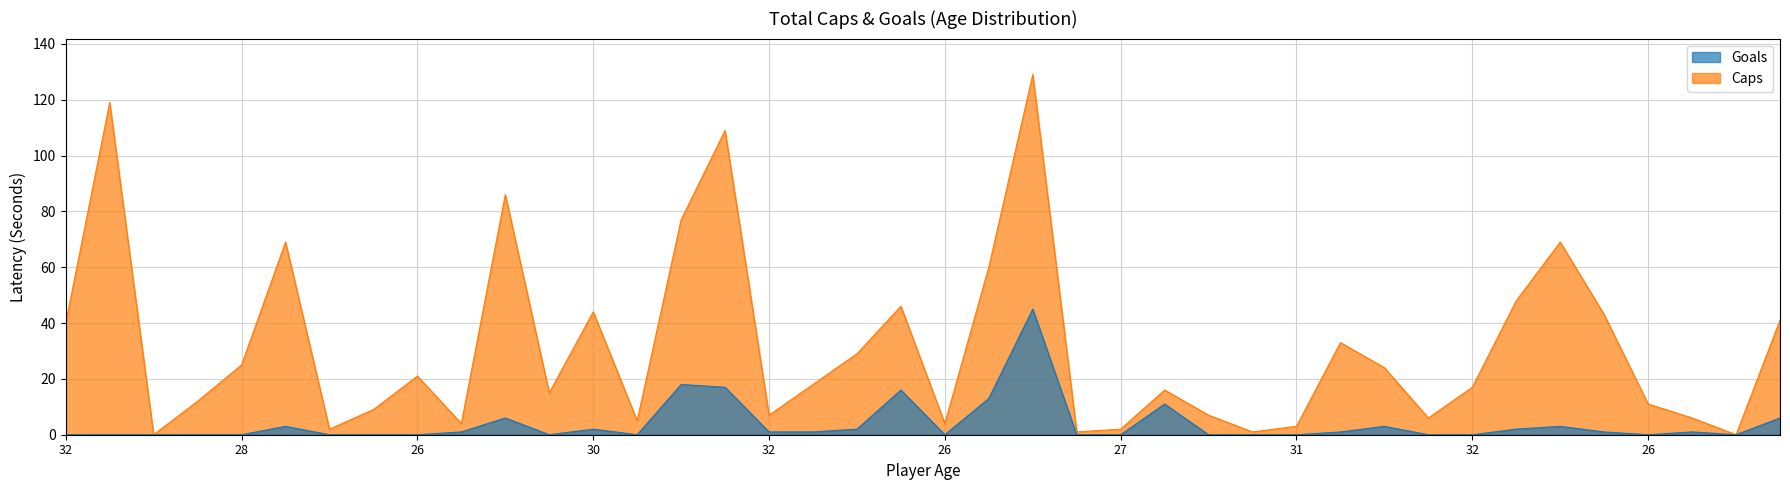

Rank the series by their maximum value, from lowest to highest.

Goals, Caps